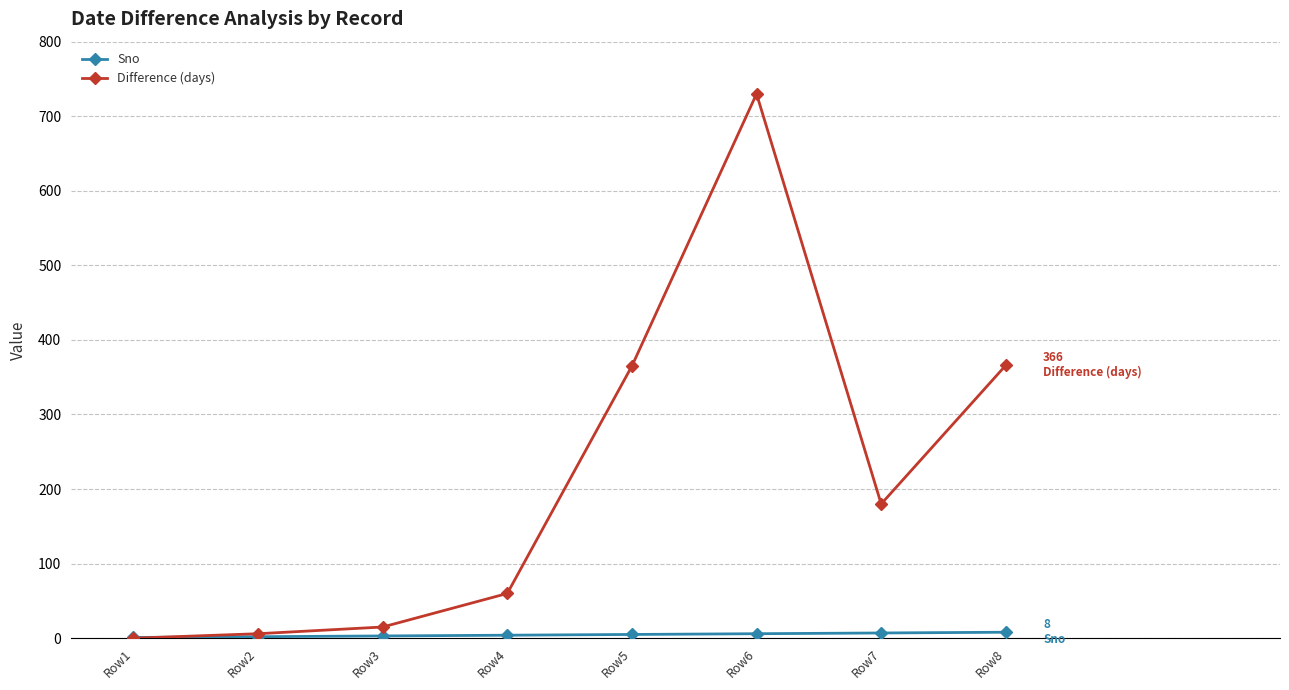

Which series has the widest spread of values?

Difference (days)